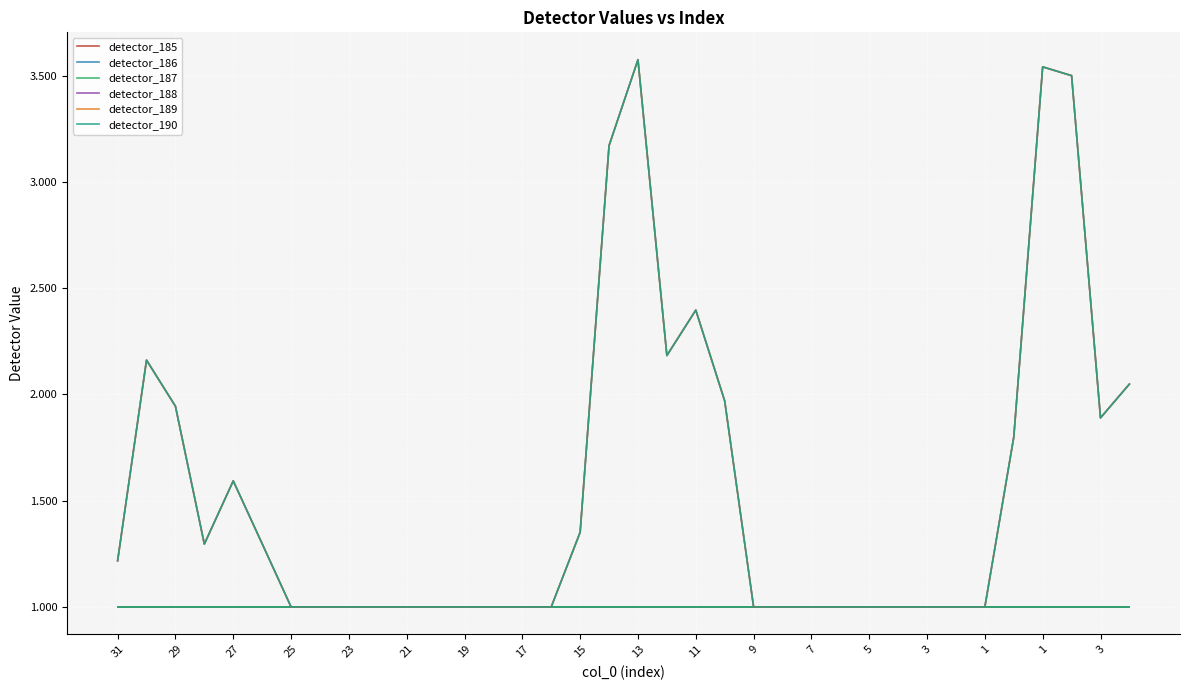

True or false: detector_185 has more than 0 interior local peaks.

False